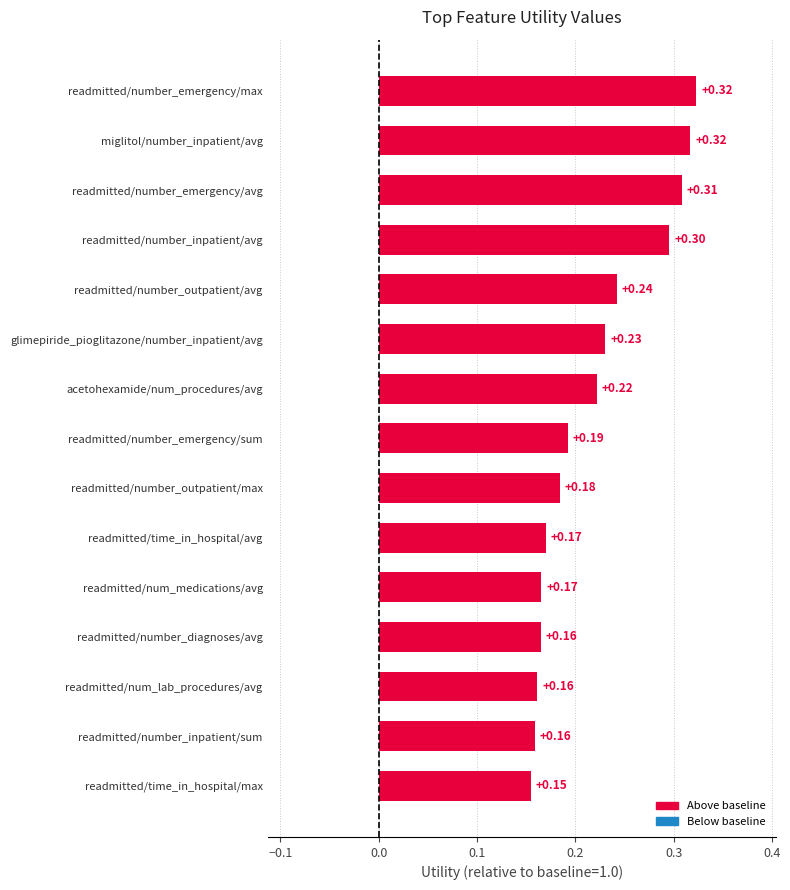

Count the values in the range 0 to 1.

15